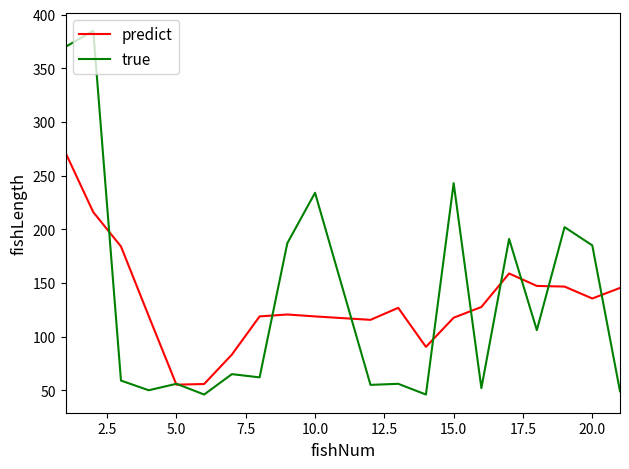

What is the minimum value shown in the chart?

46.0